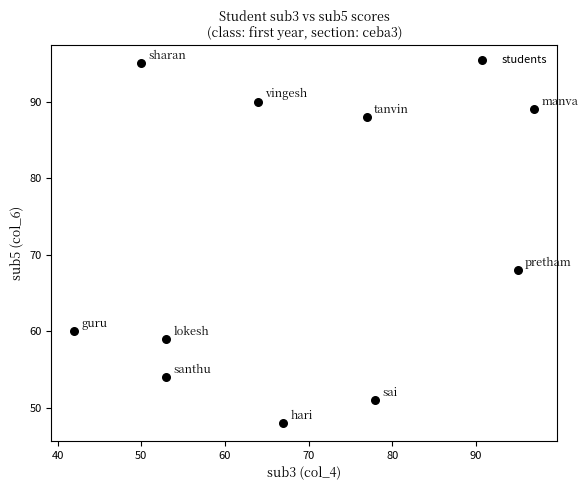

What is the range of Y values (max minus min)?

47